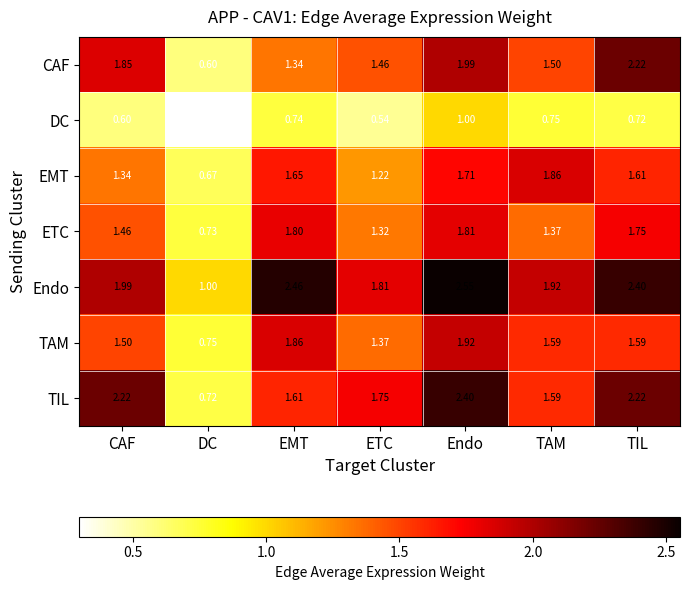

At which label does ETC first exceed 1?

CAF